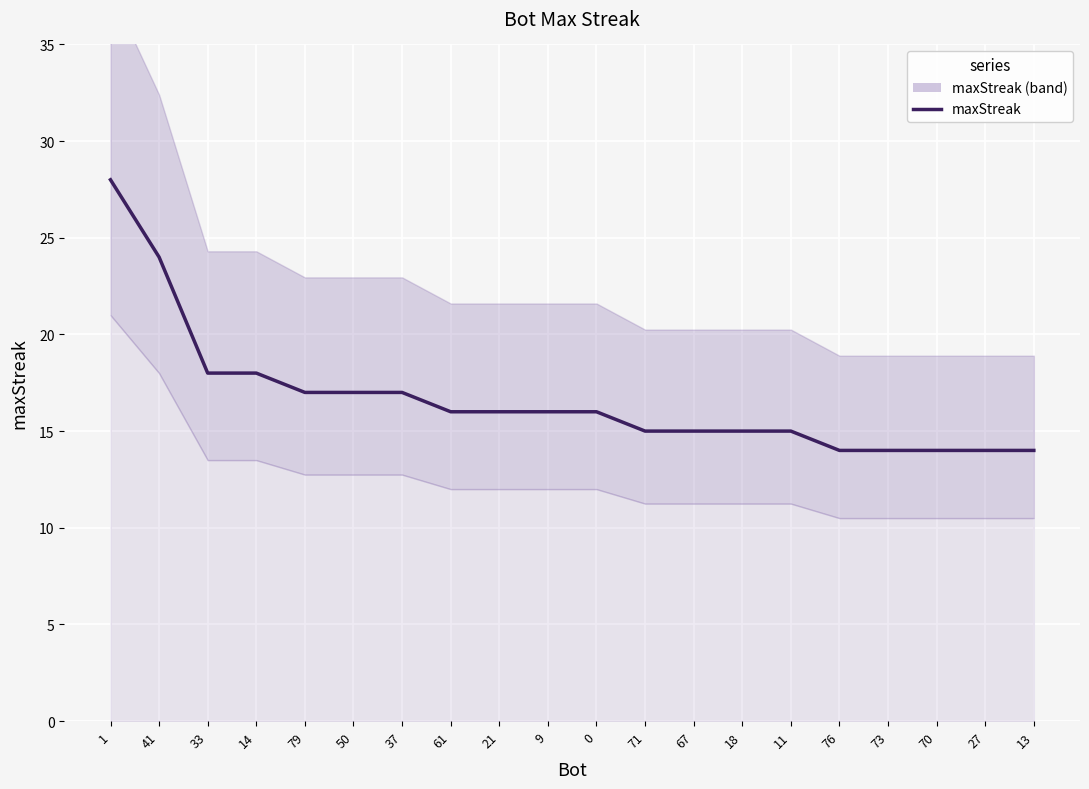

What is the value of the 18th point from the left?

14